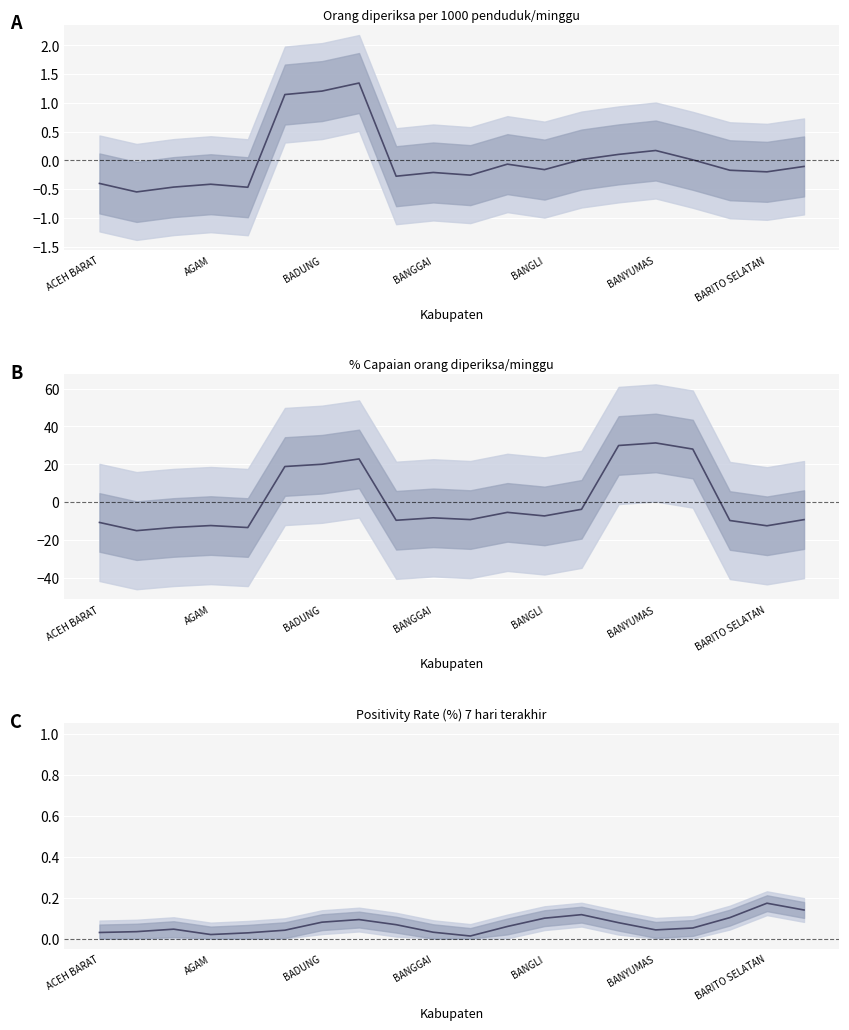

At how many categories does at least one series exceed 10?

6